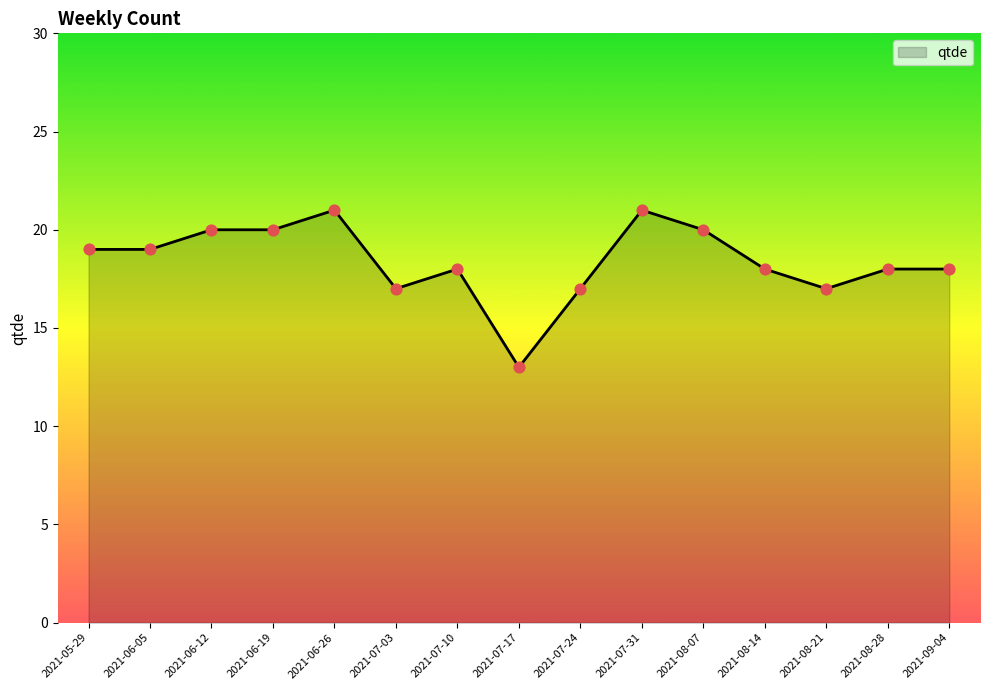

Between 2021-08-28 and 2021-07-17, which is larger?

2021-08-28